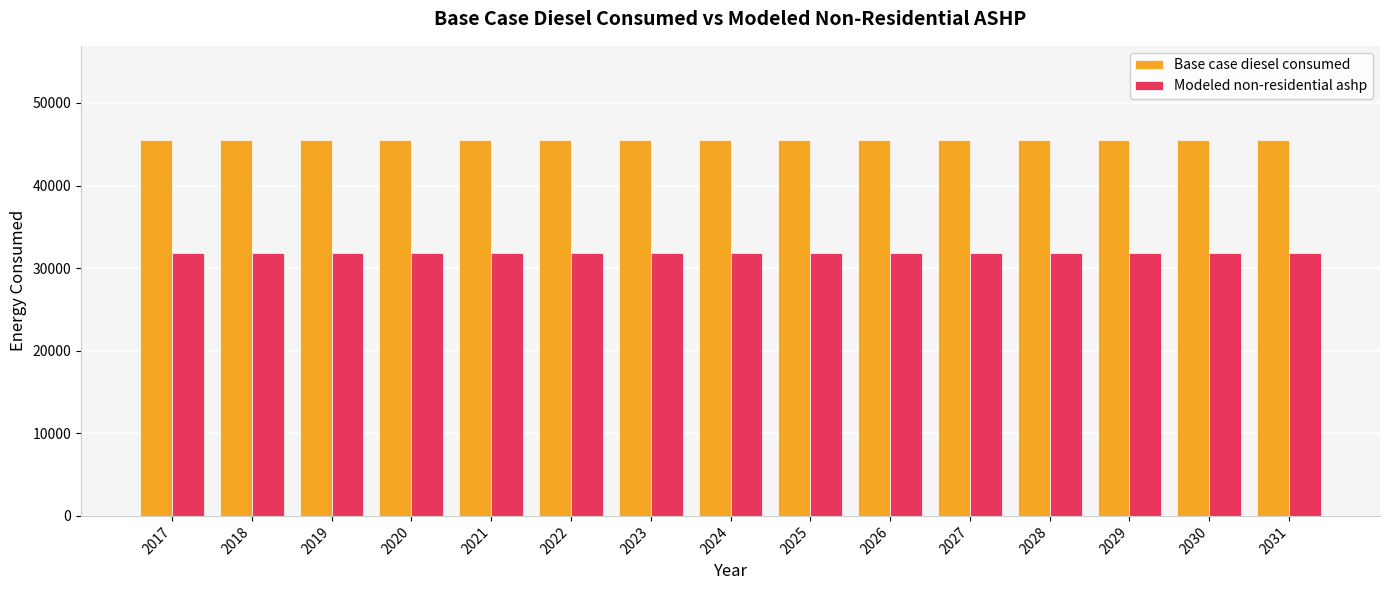

Reading right to left, extract all data points from this chart.

Base case diesel consumed: 2031=45530.3	2030=45530.3	2029=45530.3	2028=45530.3	2027=45530.3	2026=45530.3	2025=45530.3	2024=45530.3	2023=45530.3	2022=45530.3	2021=45530.3	2020=45530.3	2019=45530.3	2018=45530.3	2017=45530.3
Modeled non-residential ashp: 2031=31871.2	2030=31871.2	2029=31871.2	2028=31871.2	2027=31871.2	2026=31871.2	2025=31871.2	2024=31871.2	2023=31871.2	2022=31871.2	2021=31871.2	2020=31871.2	2019=31871.2	2018=31871.2	2017=31871.2